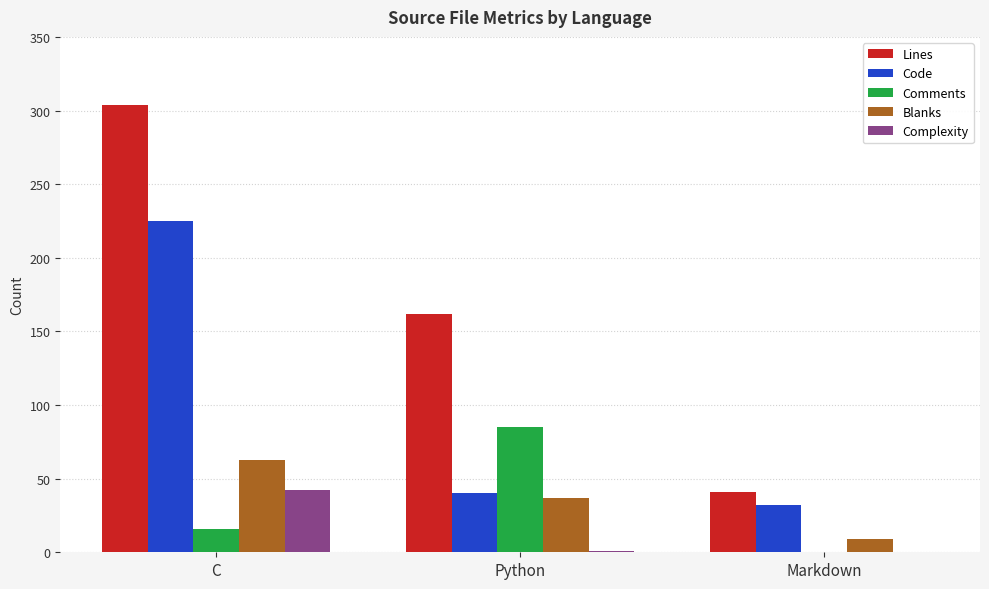

Which series has the largest total across all categories?

Lines